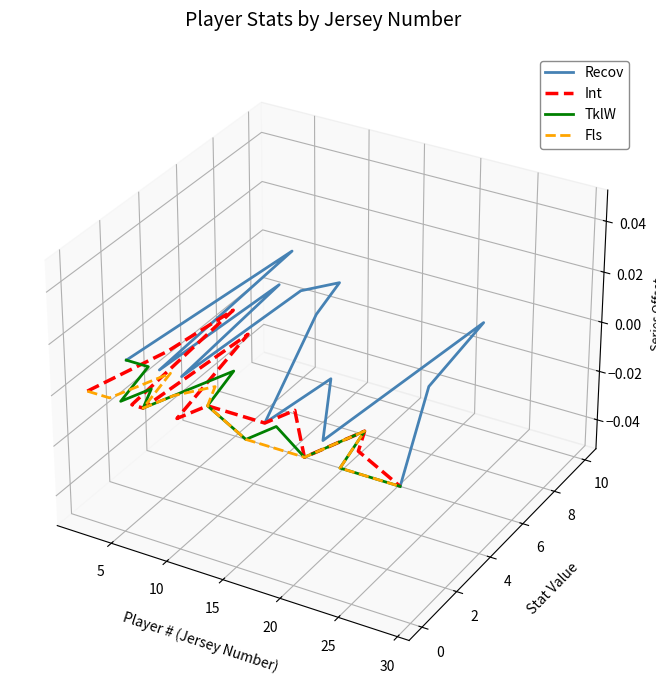

True or false: Int has a value of -0.0 at 13.

False